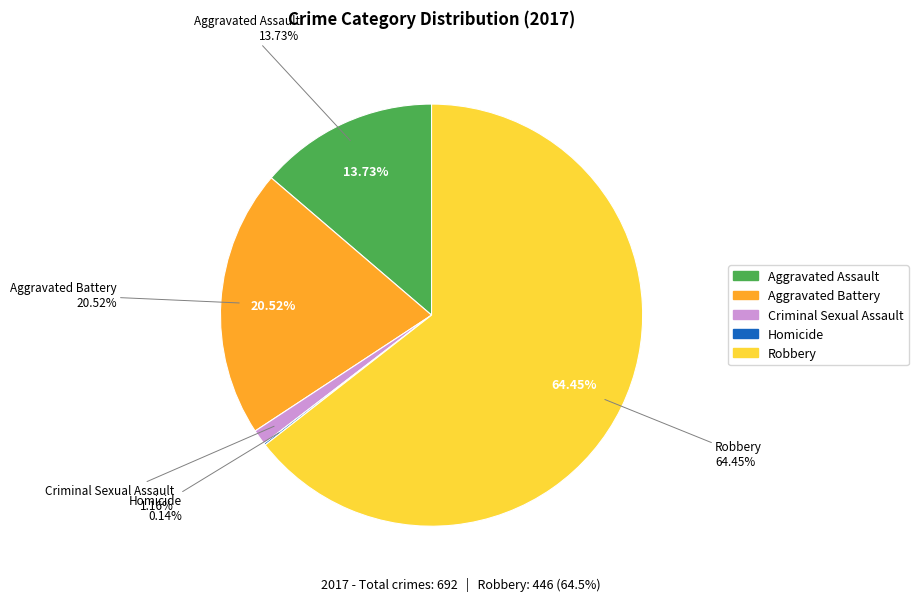

What is the change in value from Aggravated Assault to Homicide?

-94